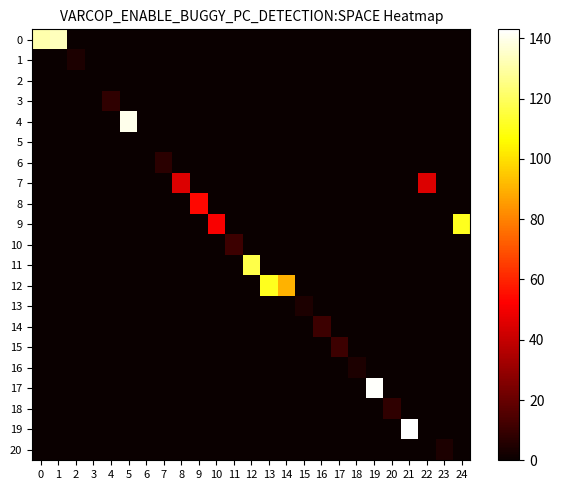

Which label corresponds to the largest value in the chart?

21